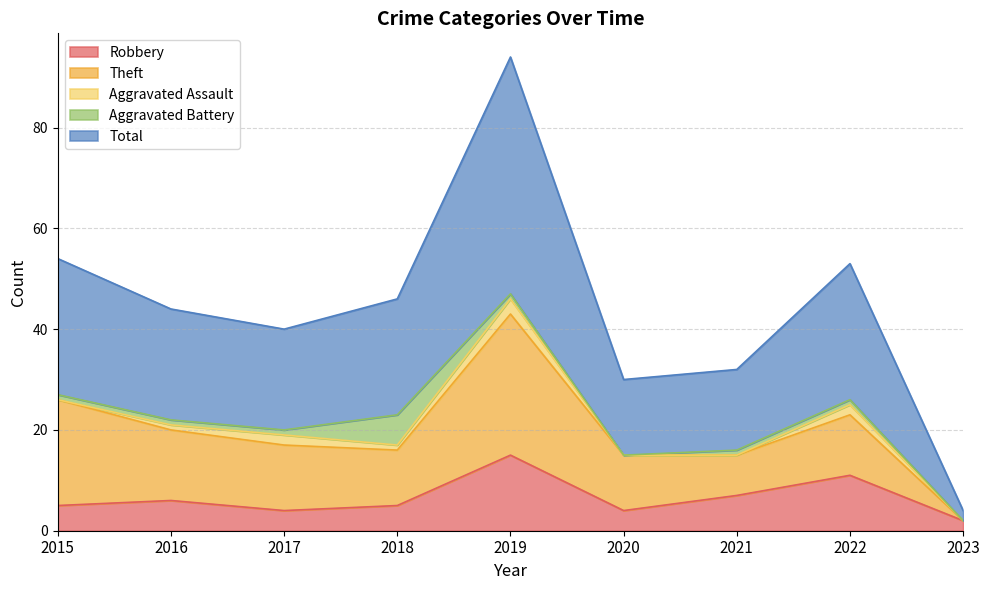

At how many categories does at least one series exceed 39?

1